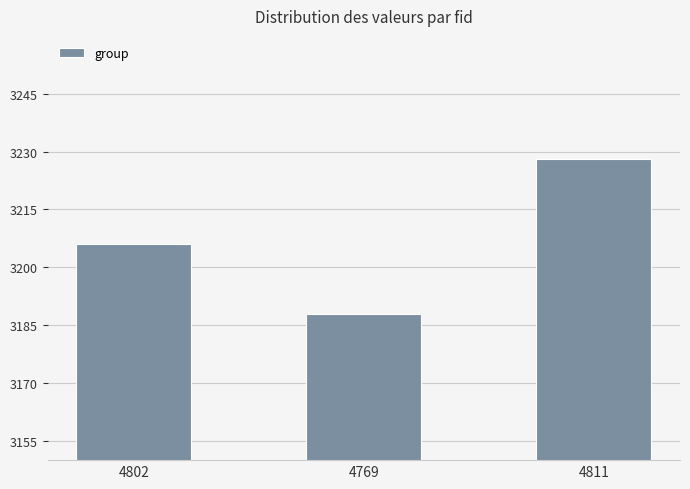

Approximately how many times larger is the value at 4769 compared to 4802?

1.0